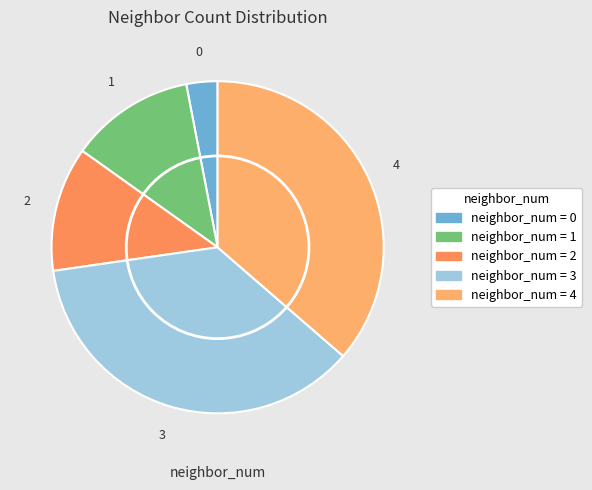

To the nearest percent, what is the difference between the largest and smallest slice percentages?

33%